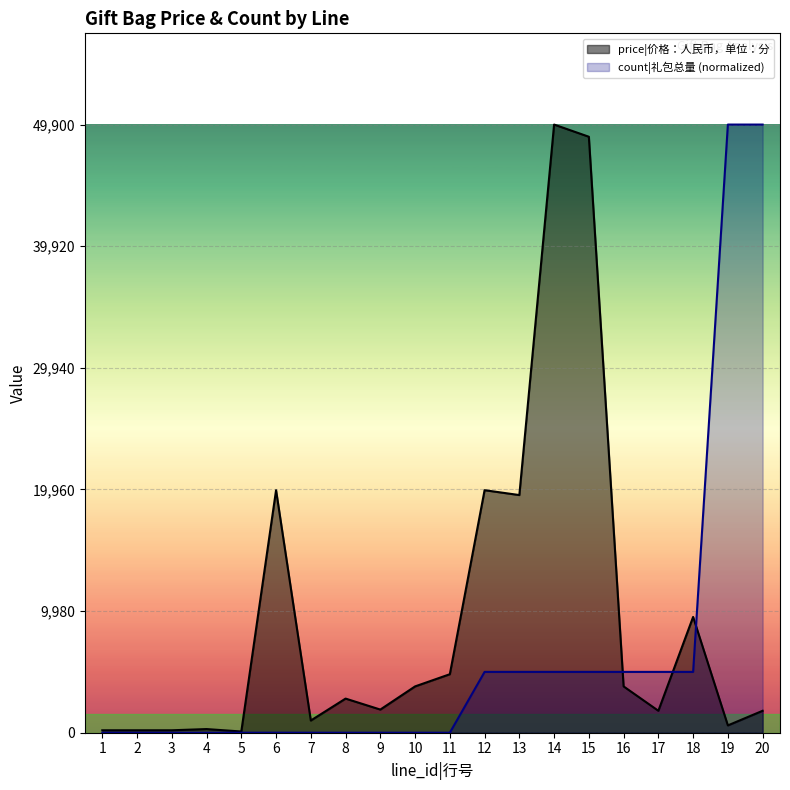

Does the chart display data point markers on the line(s)?

No